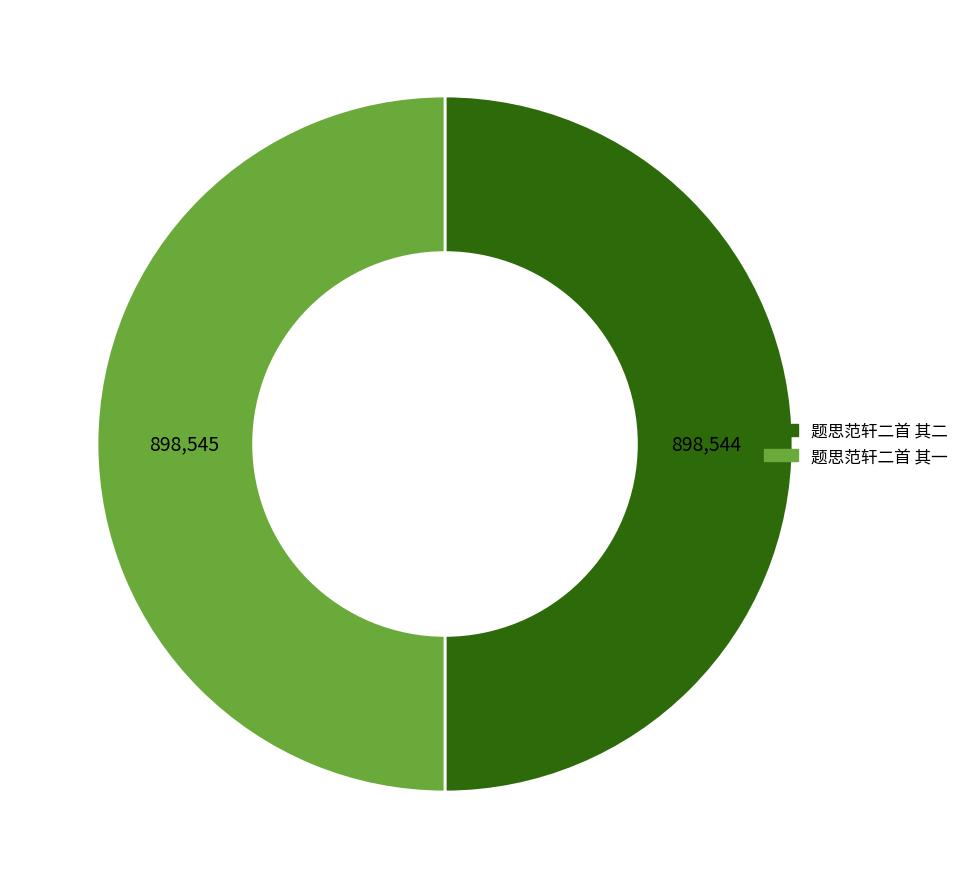

What is the ratio of the value at 题思范轩二首 其一 to the value at 题思范轩二首 其二?

1.0